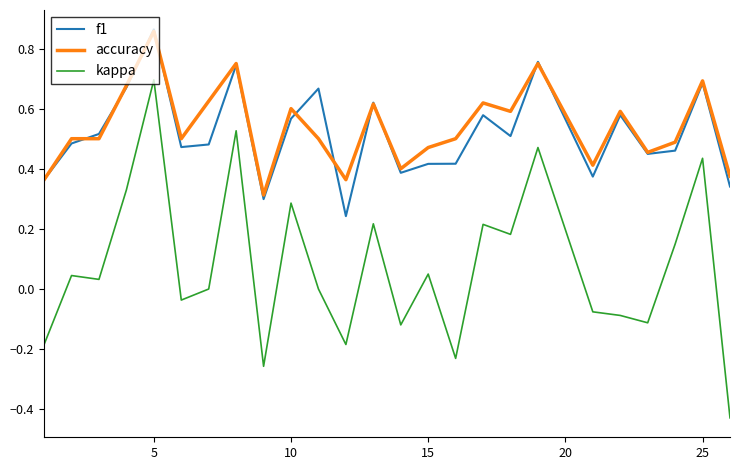

True or false: kappa and accuracy cross at least once.

False